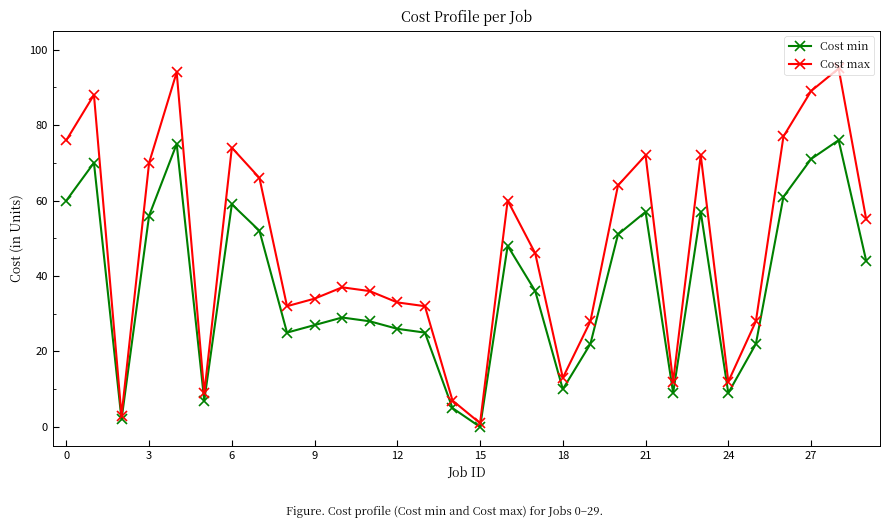

True or false: Cost min and Cost max cross at least once.

False